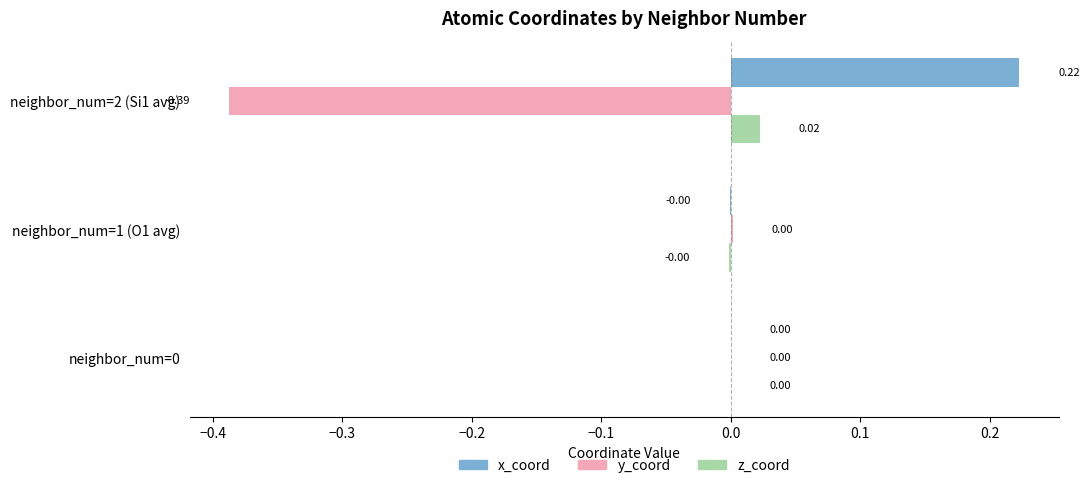

Which series has the largest total across all categories?

x_coord